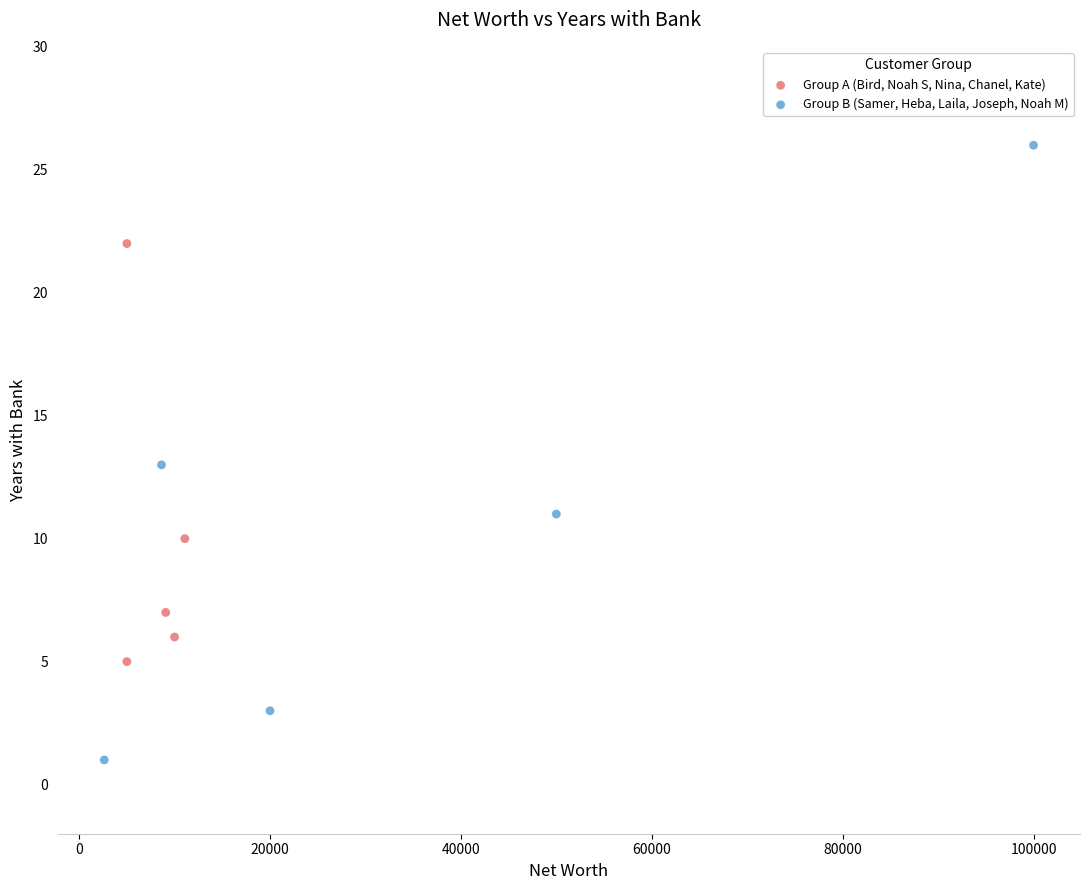

Which series contains the lowest Y value?

Group B (Samer, Heba, Laila, Joseph, Noah M)